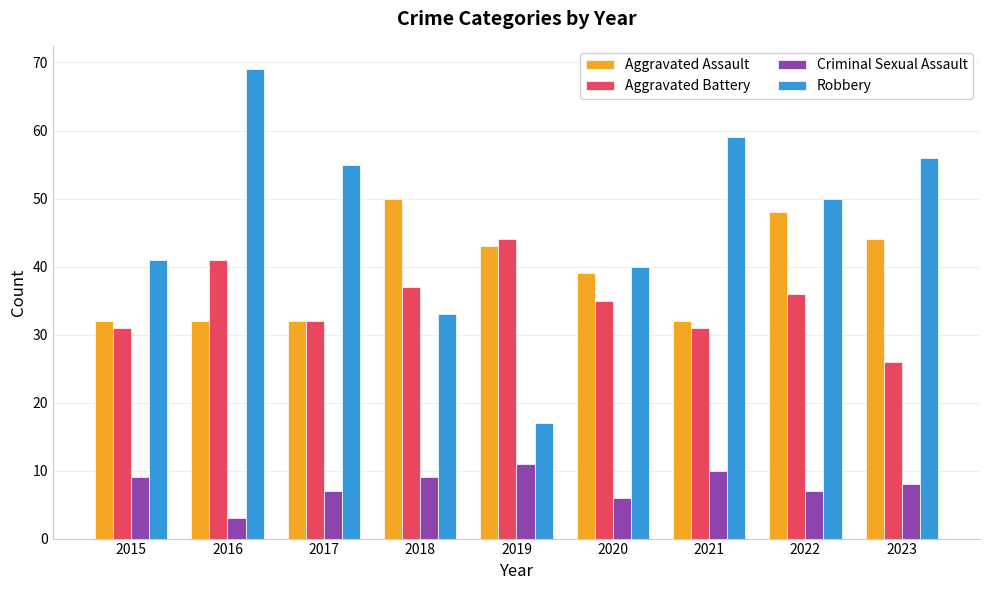

What is the difference between the Robbery values at 2021 and 2019?

42